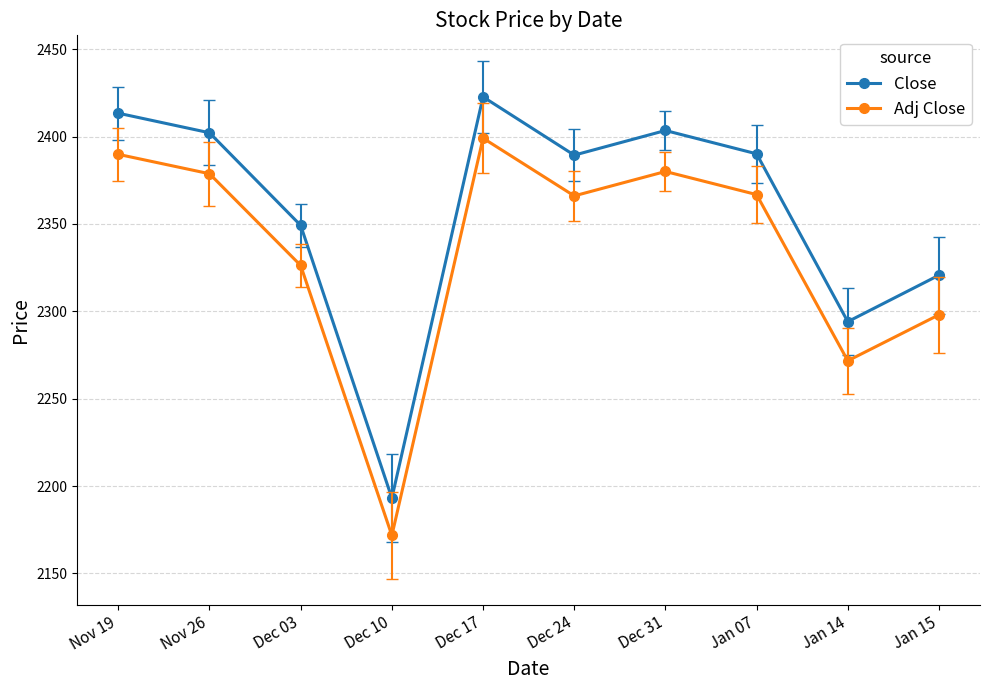

At which label does Adj Close reach its minimum?

Dec 10